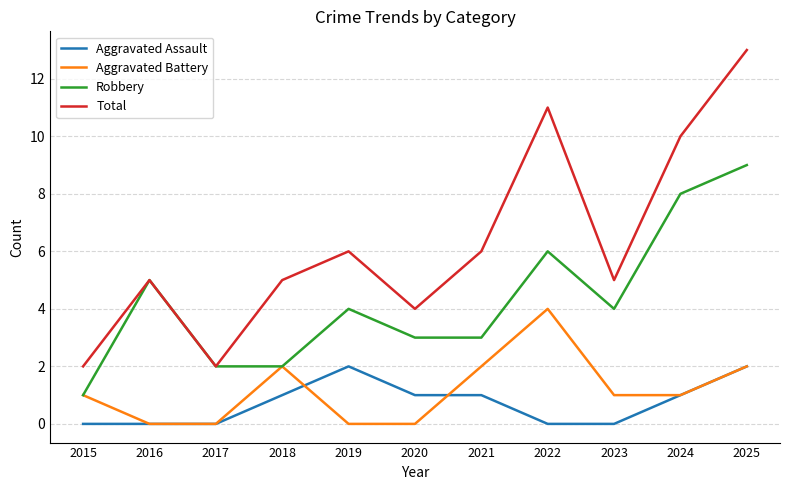

What are all the series names shown in the legend?

Aggravated Assault, Aggravated Battery, Robbery, Total